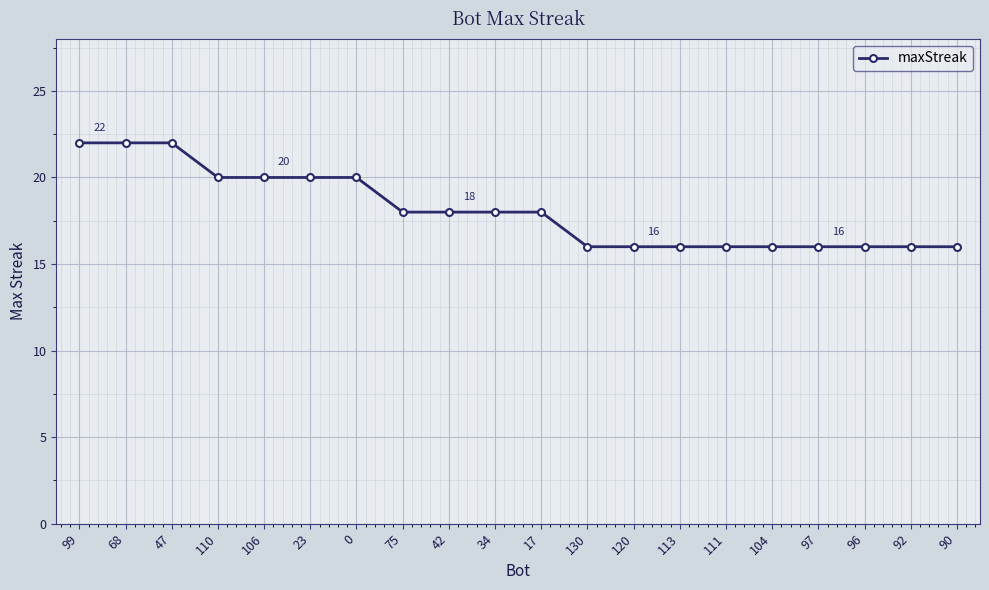

What is the difference between the maximum and minimum values?

6